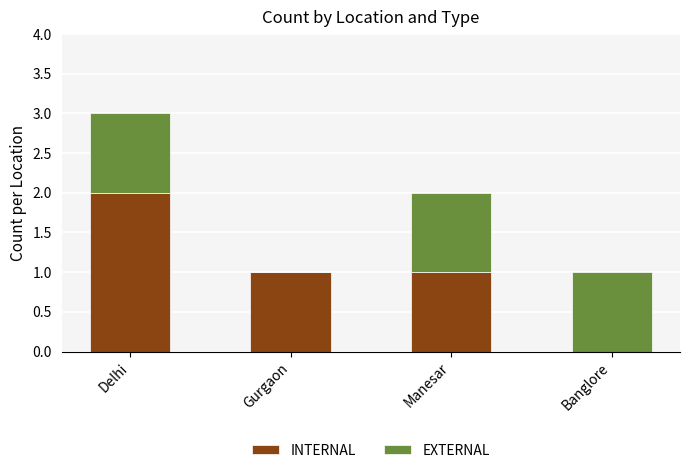

What is the sum of the INTERNAL values at Delhi and Manesar?

3